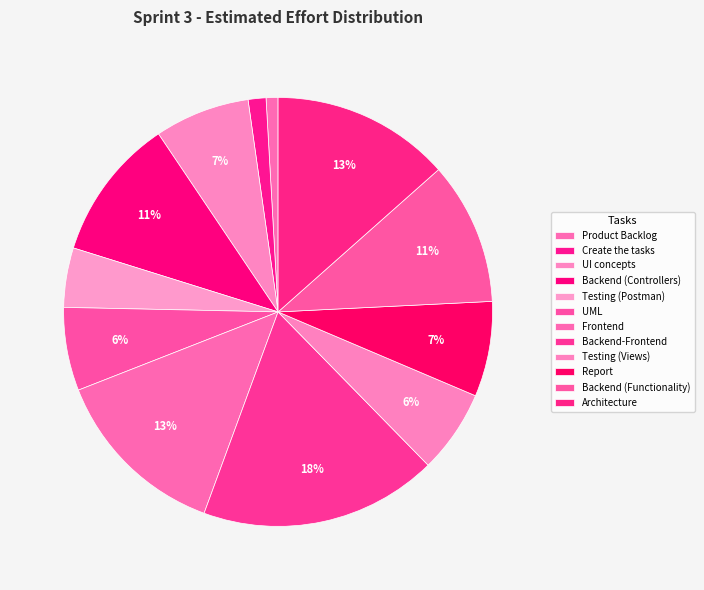

To the nearest percent, what is the average slice percentage?

8%